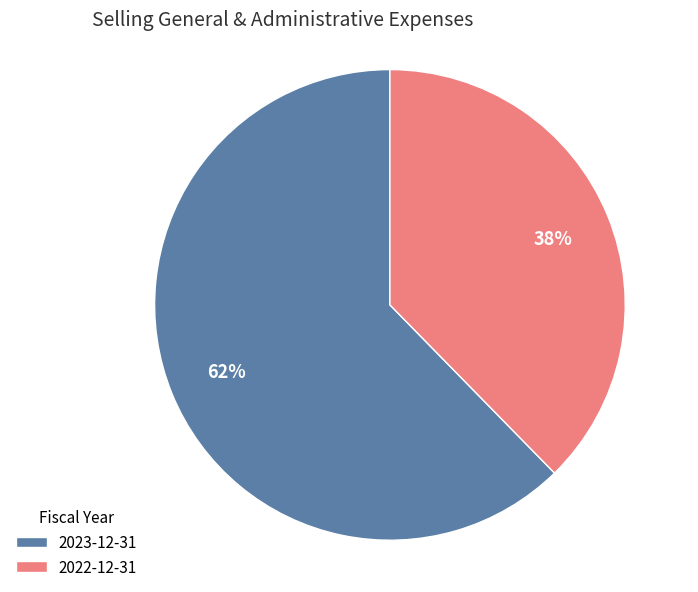

Which slice is the largest?

2023-12-31